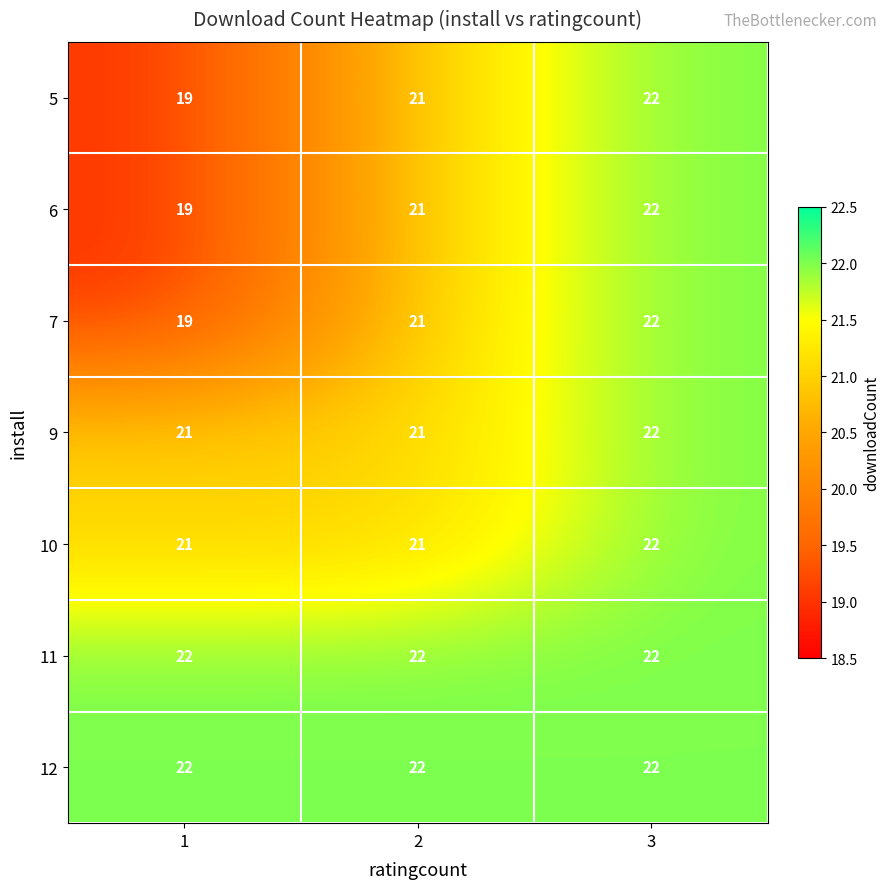

What is the maximum value for 7?

22